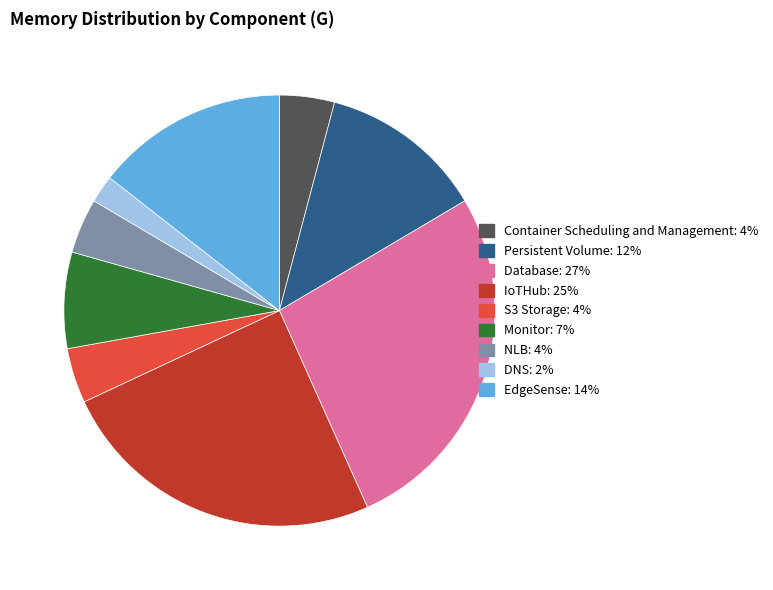

Does any single category account for the majority?

No